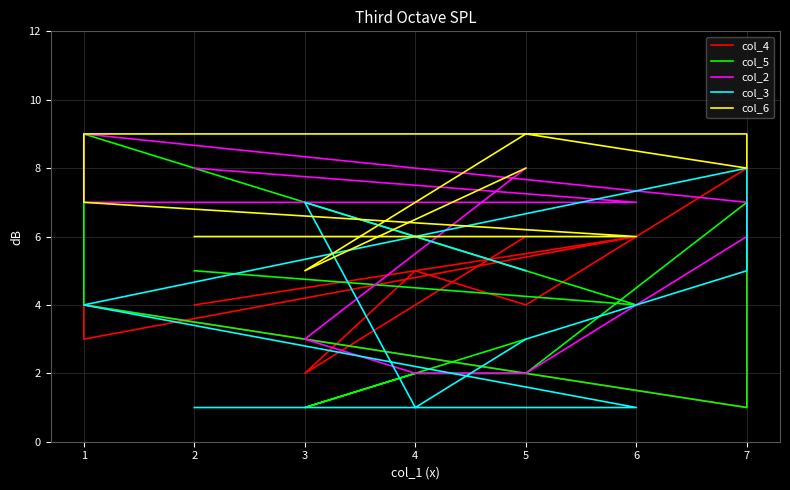

Where do col_3 and col_5 first cross each other?

3 and 4